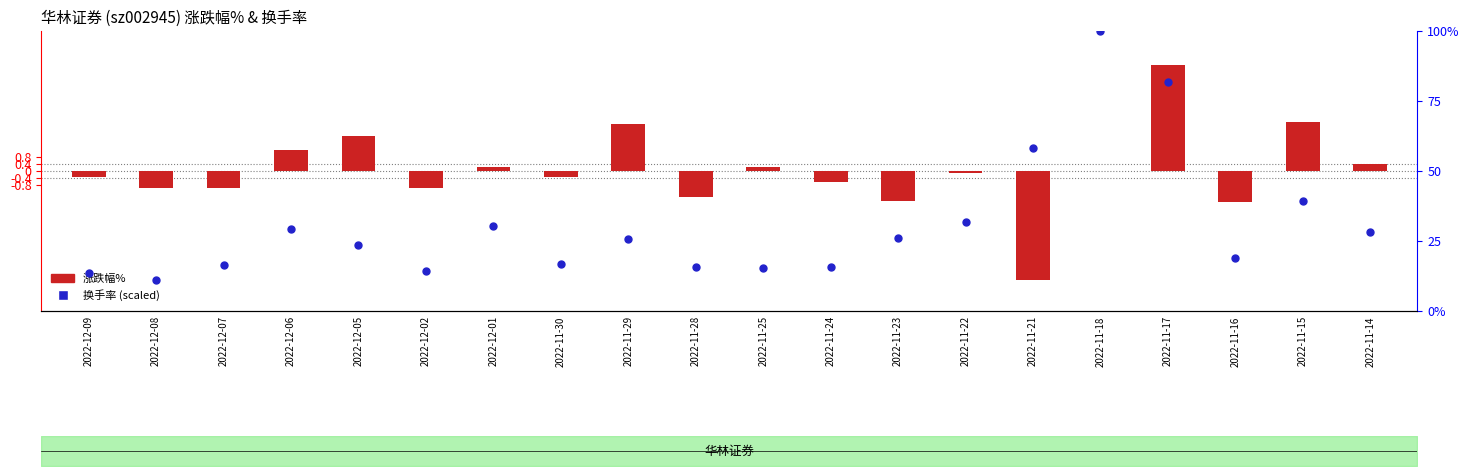

Is the value of 换手率 (scaled %) at 2022-11-14 greater than the value of 涨跌幅% at 2022-11-28?

Yes